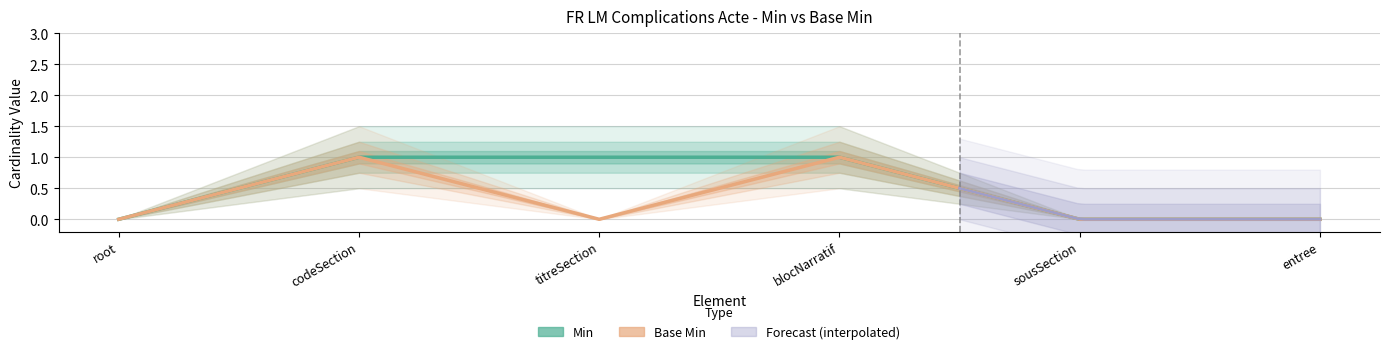

Reading left to right, what are all the values shown in this chart?

Min: 0	1	1	1	0	0
Base Min: 0	1	0	1	0	0